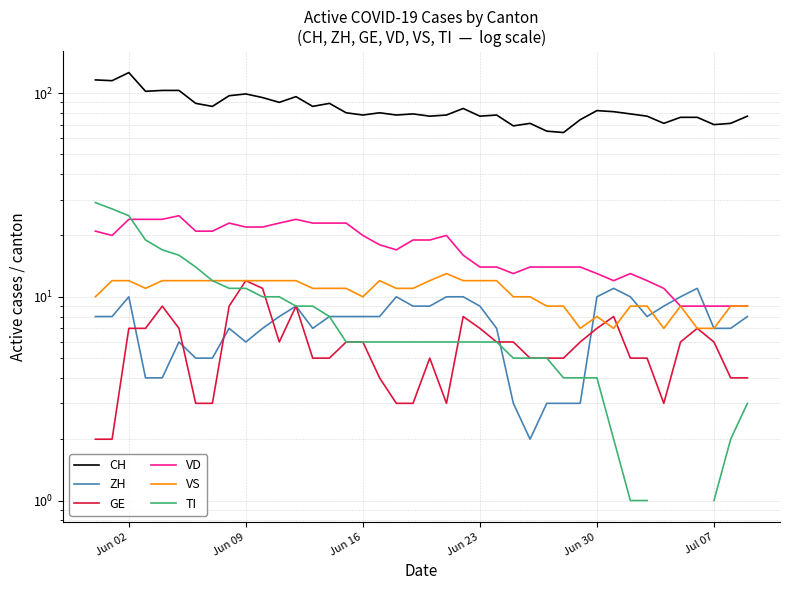

What is the value of the ZH point at the 36th from the left?

10.0